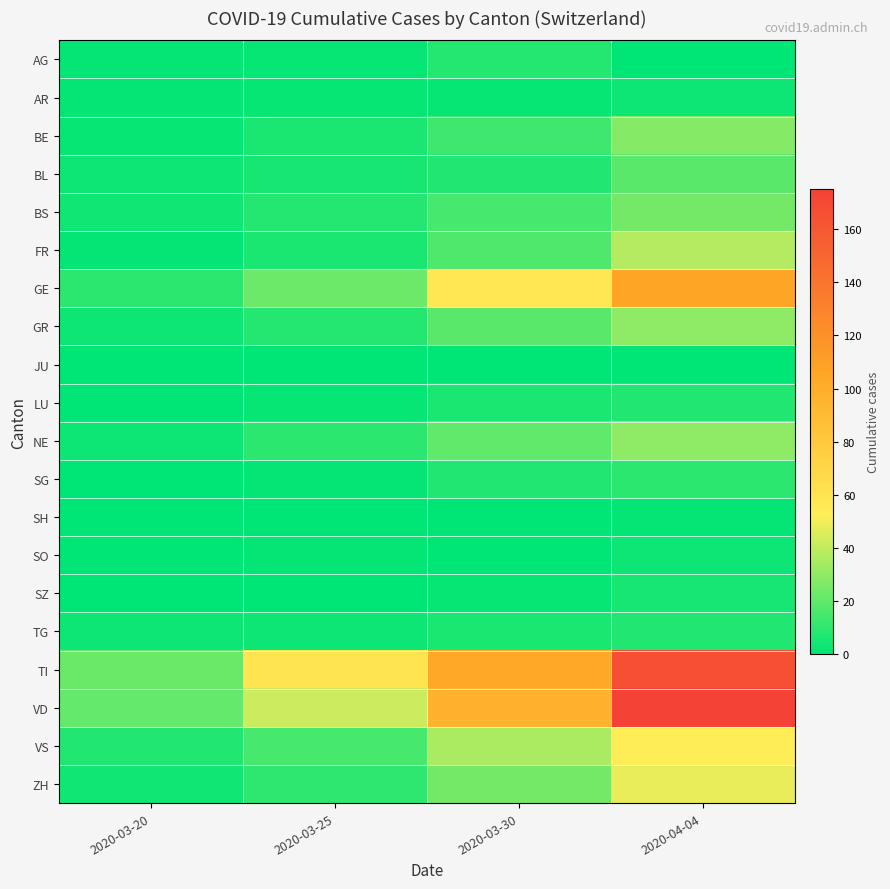

How many categories are shown in the chart?

4